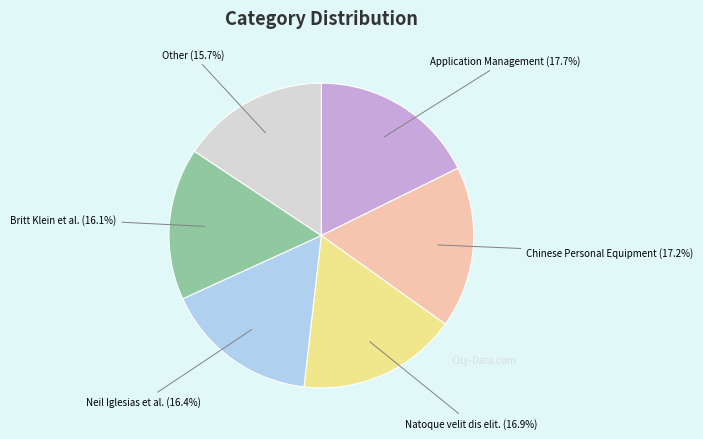

Count the number of slices in the pie.

6